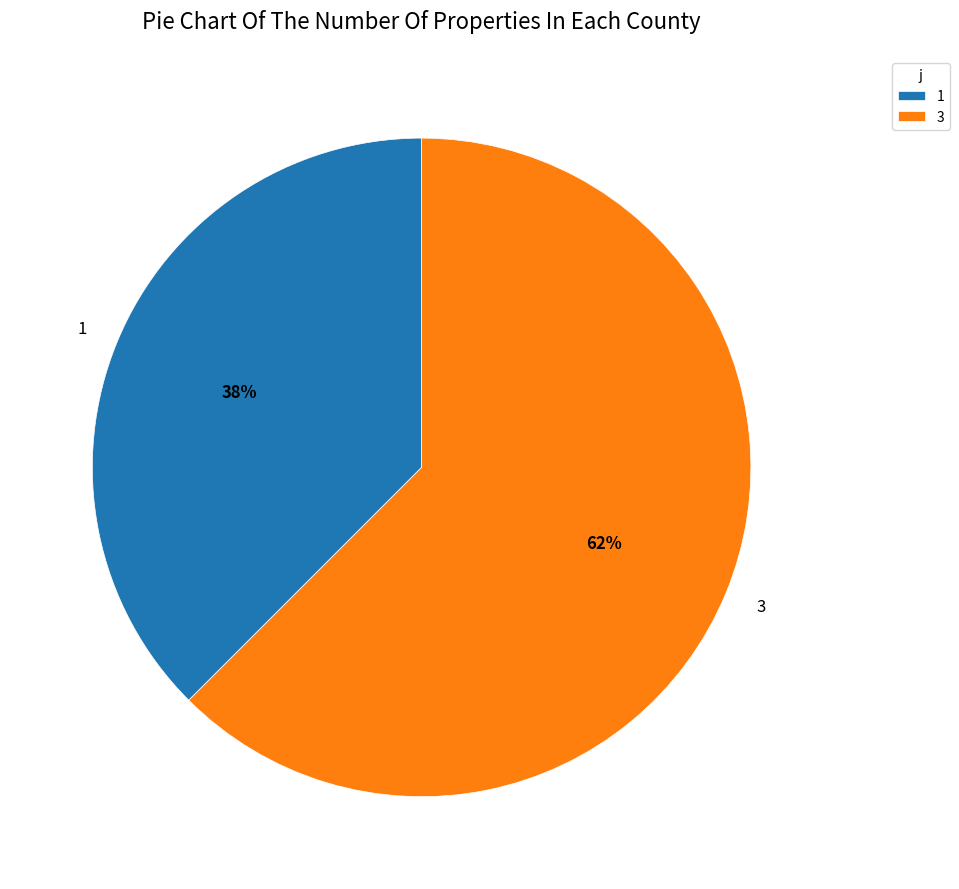

Count the number of slices in the pie.

2